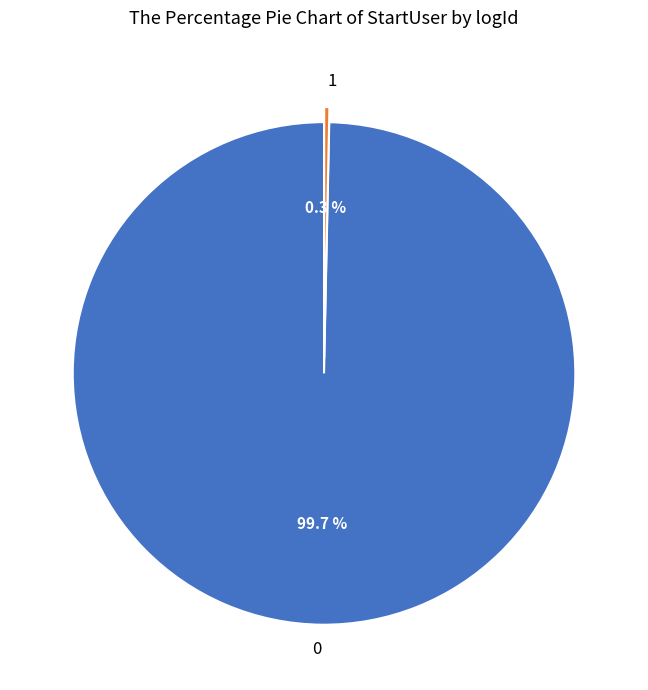

Does 0 account for over 50% of the chart?

Yes